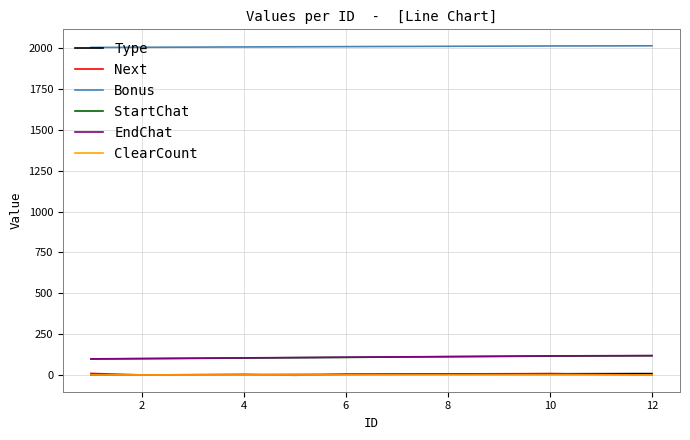

What is the lowest value of the StartChat series?

100